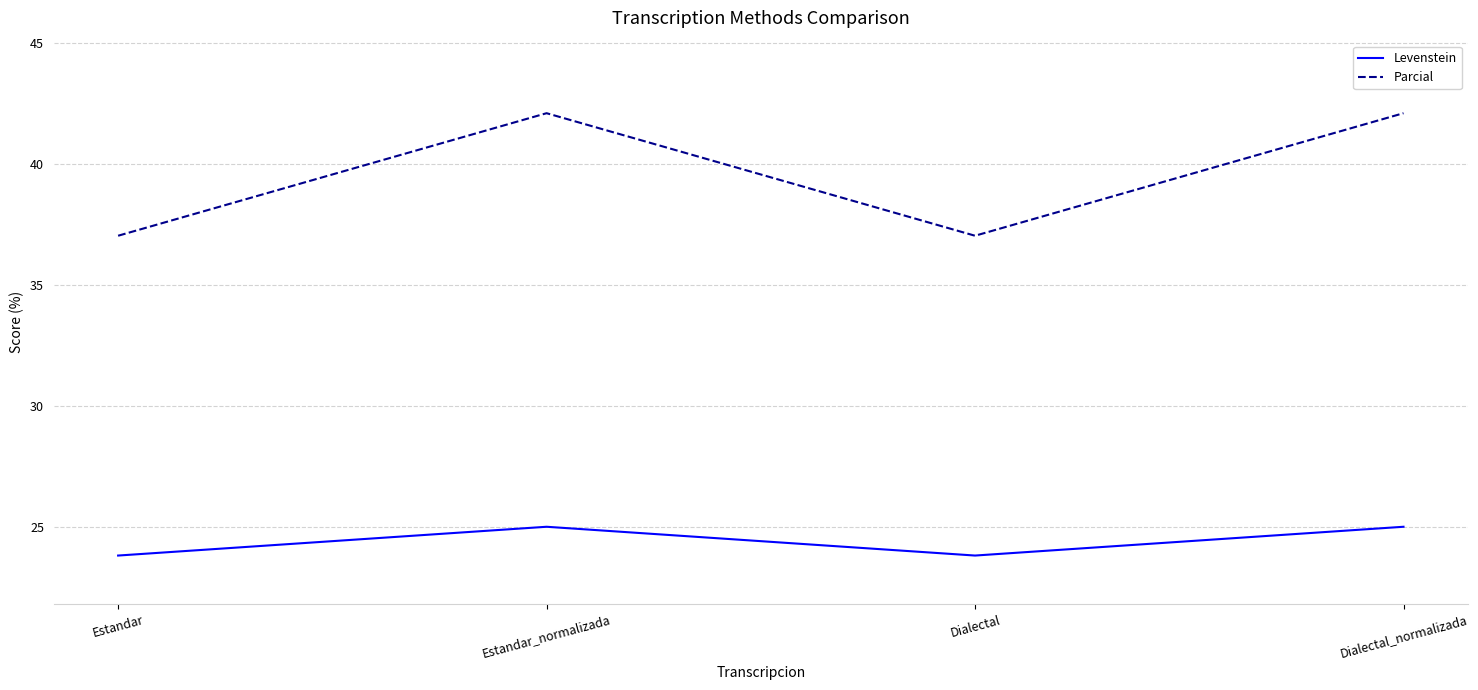

Which series has the largest total across all categories?

Parcial